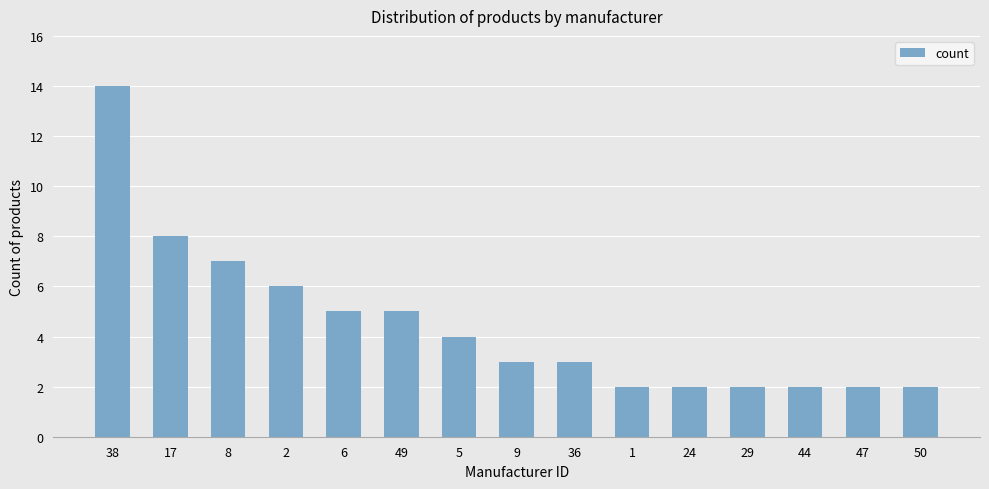

At which label does the data first exceed 3?

38